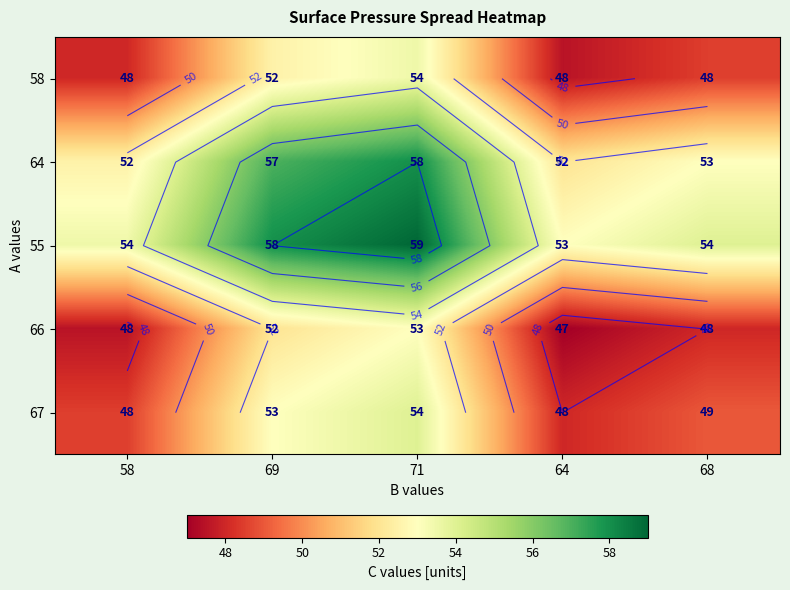

What is the sum of the 55 values at 58 and 71?

112.5